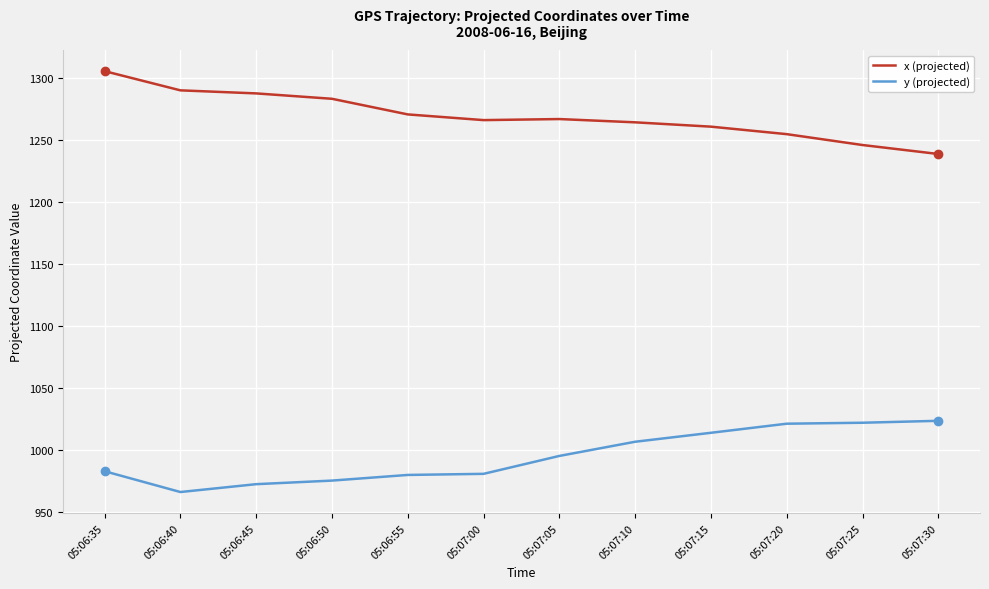

What value does the x (projected) series have at 05:07:30?

1238.8